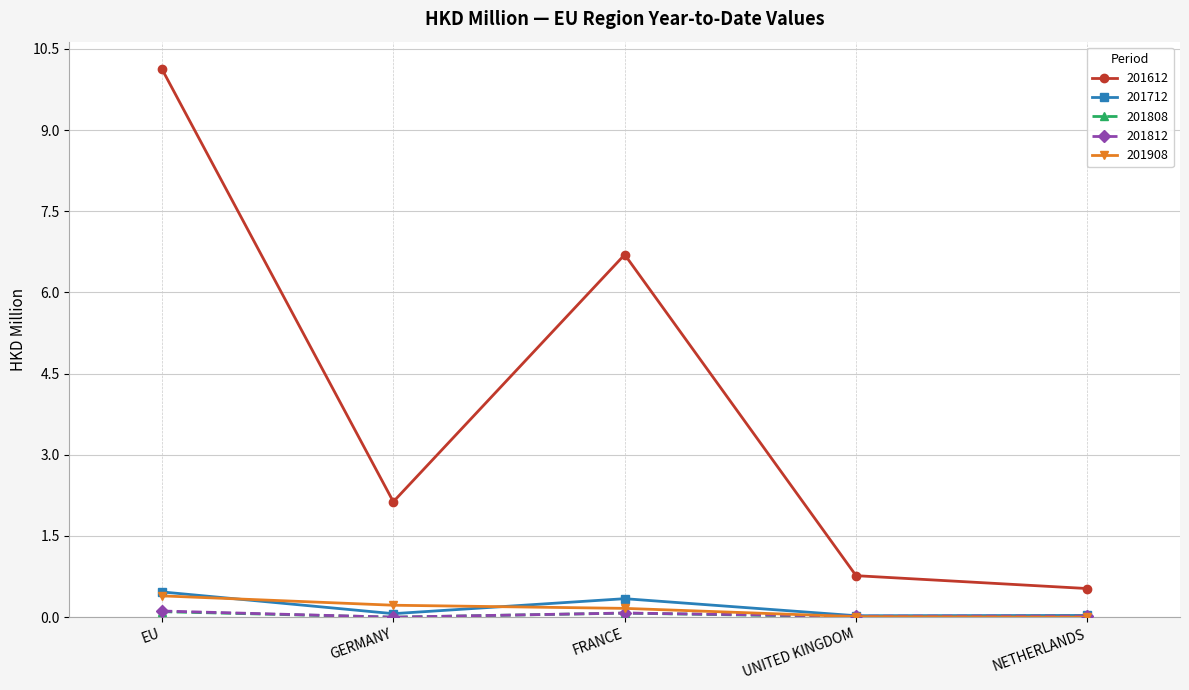

What is the greatest value displayed?

10.1